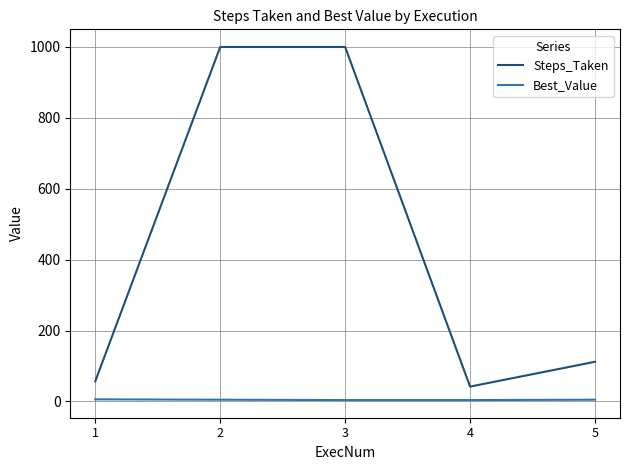

What is the maximum value shown in the chart?

1000